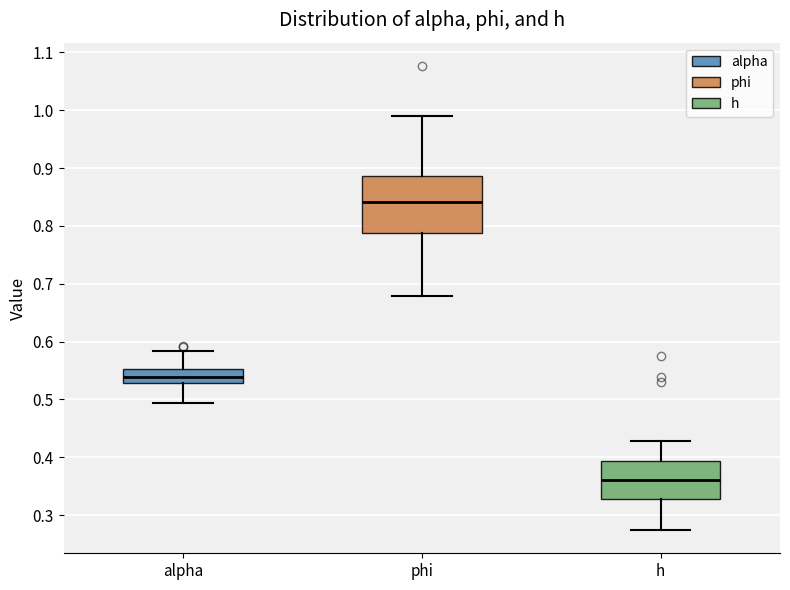

Comparing the boxes themselves (not the whiskers), which one is the tallest?

phi